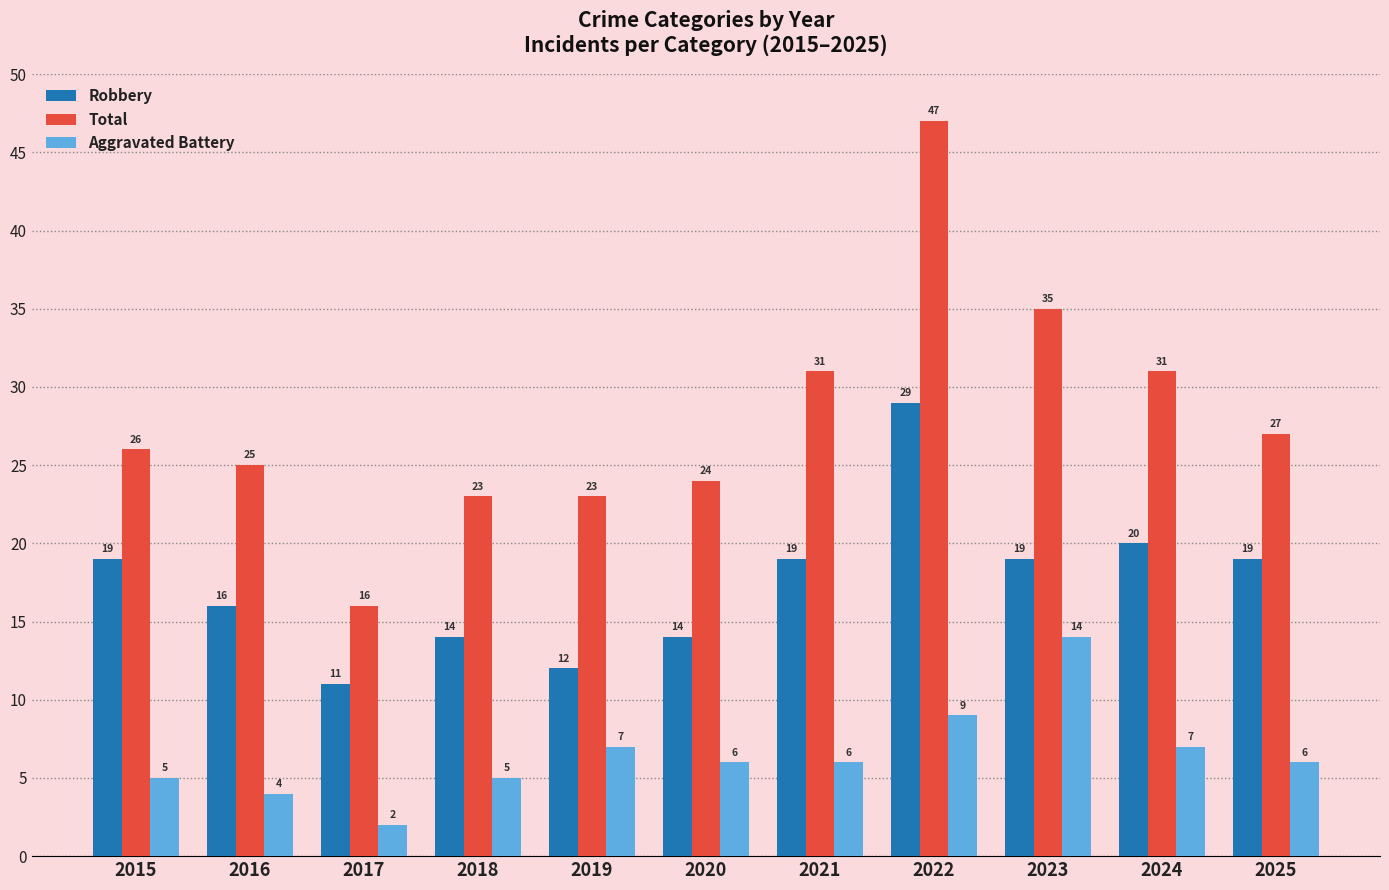

How many bars are there in each group?

3